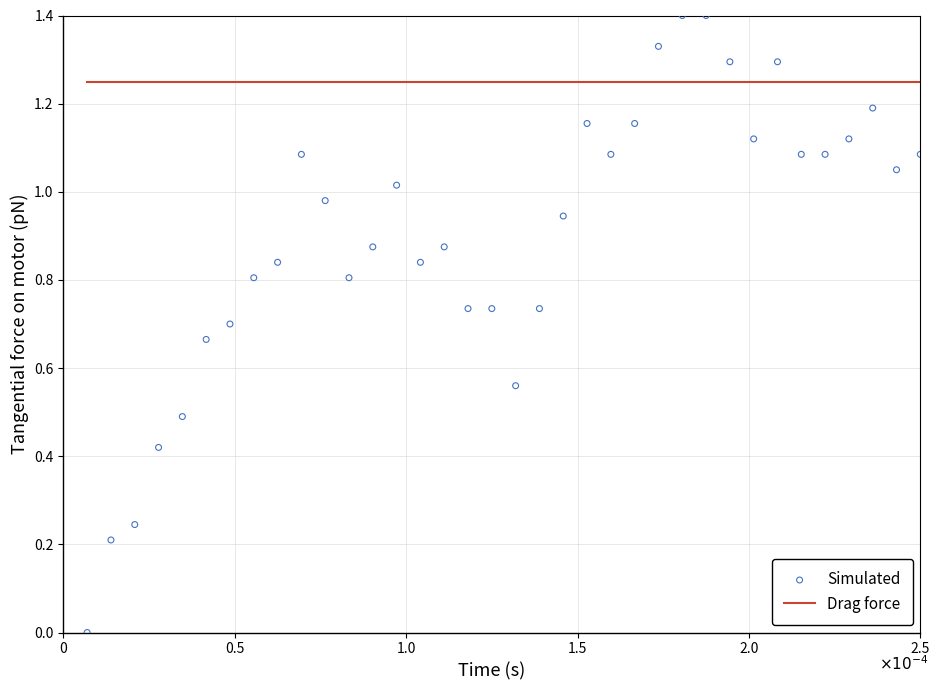

What are all the series names shown in the legend?

Drag force, Simulated